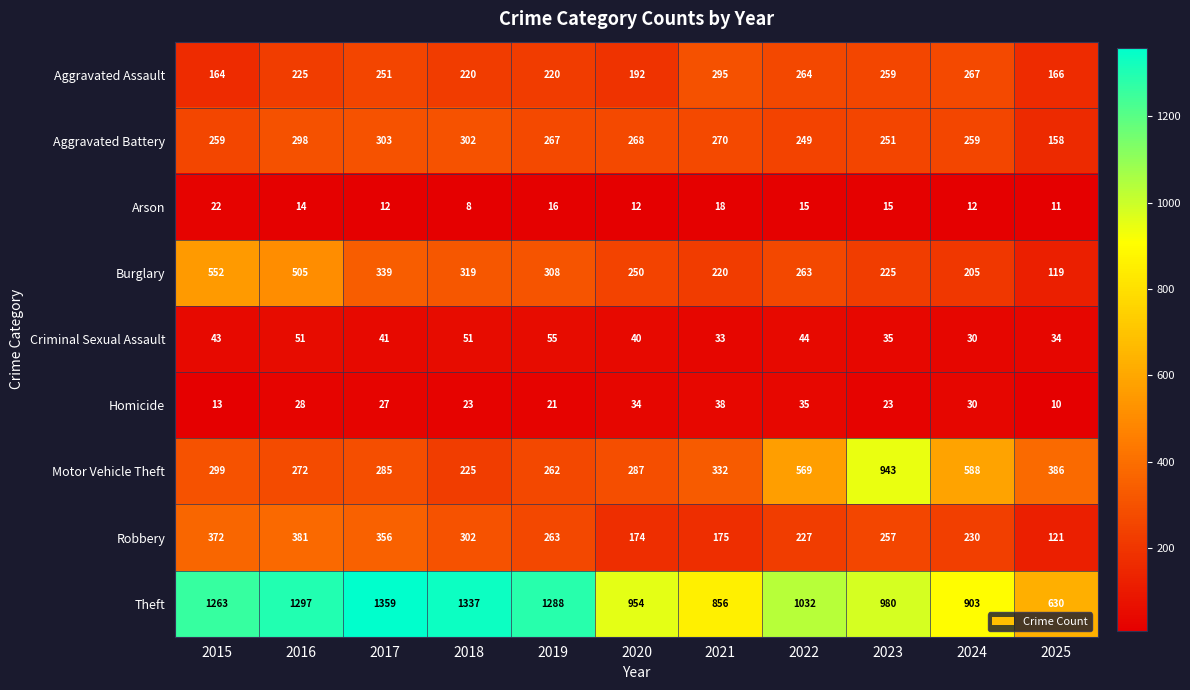

Rank the series by their maximum value, from lowest to highest.

Arson, Homicide, Criminal Sexual Assault, Aggravated Assault, Aggravated Battery, Robbery, Burglary, Motor Vehicle Theft, Theft